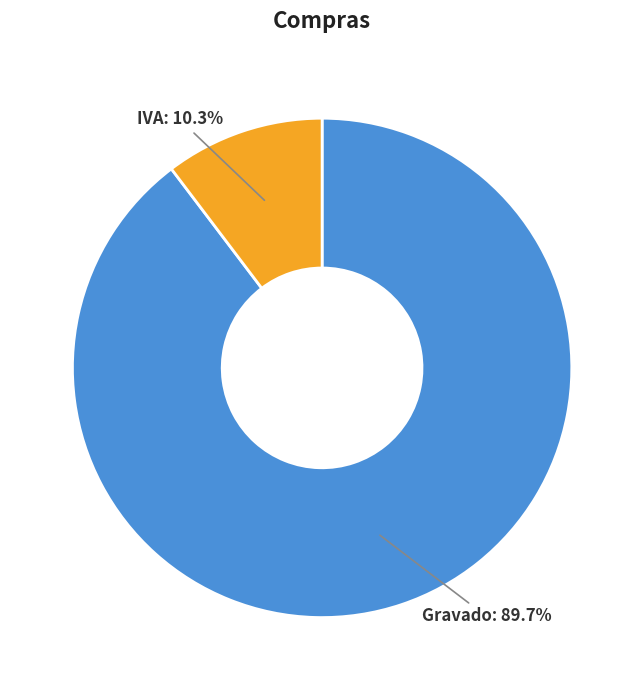

True or false: IVA accounts for 10% of the total.

True